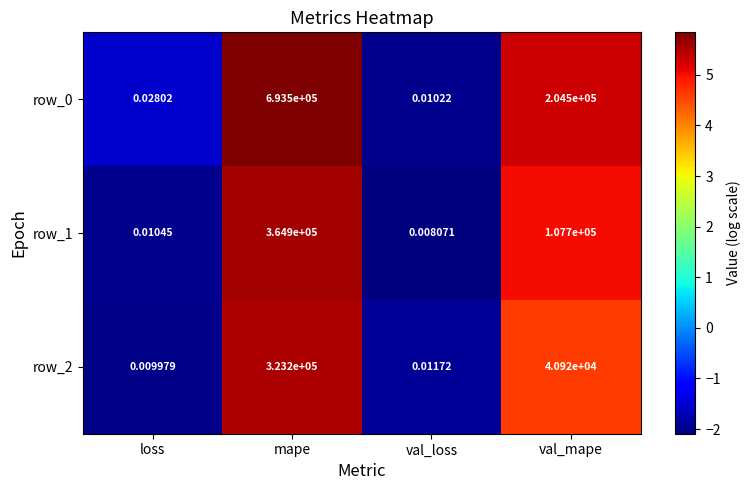

List the labels in order of row_2 value, largest first.

mape, val_mape, val_loss, loss